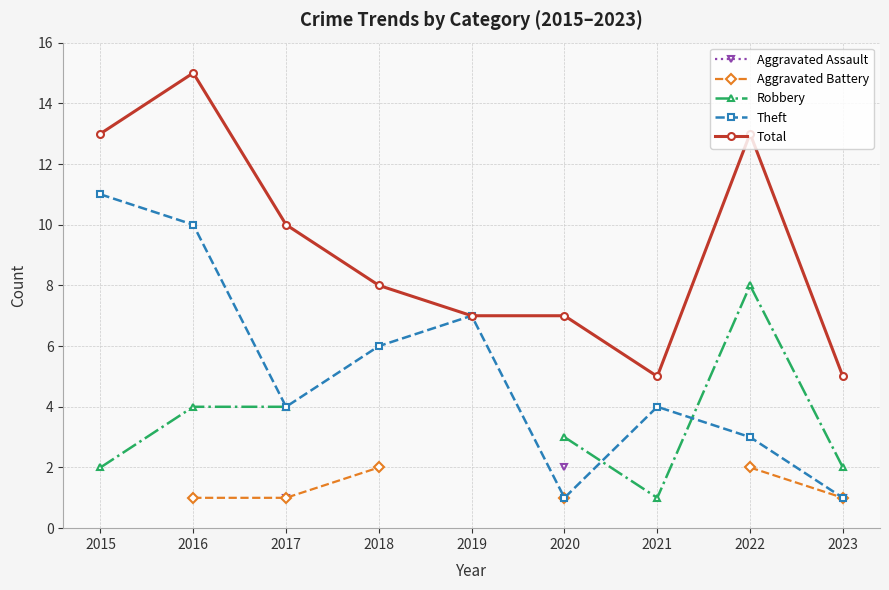

What is the highest value of the Theft series?

11